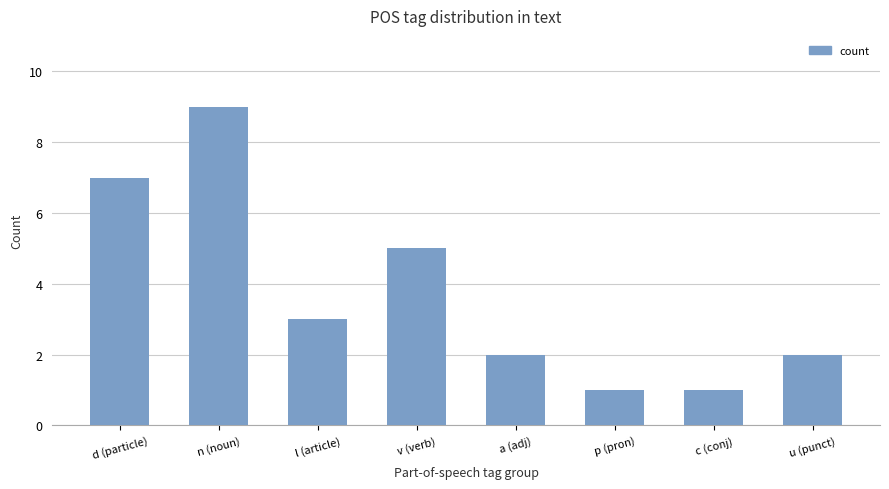

Approximately how many times larger is the value at a (adj) compared to d (particle)?

0.3